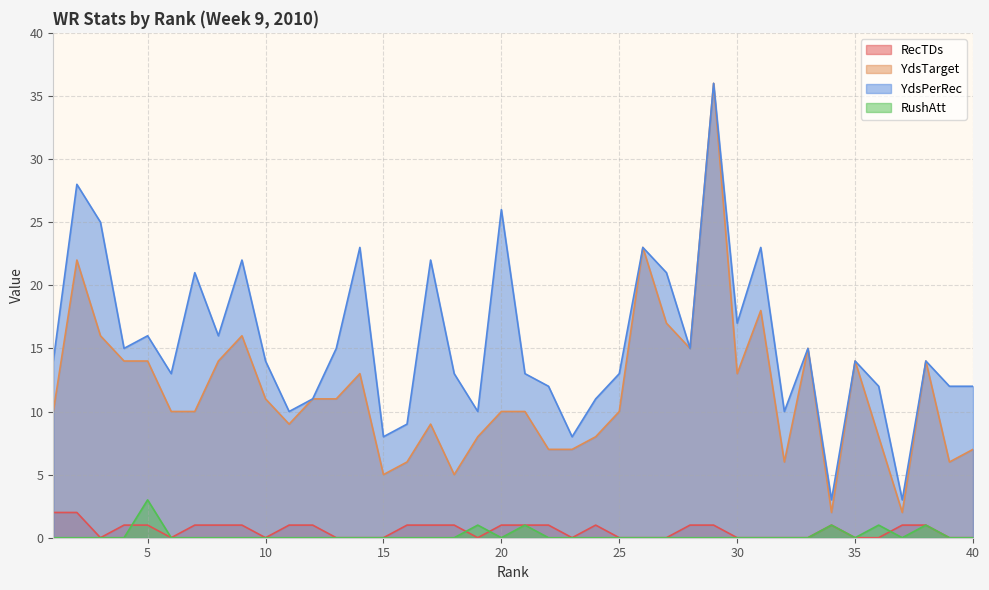

How many values in RushAtt are above zero?

6